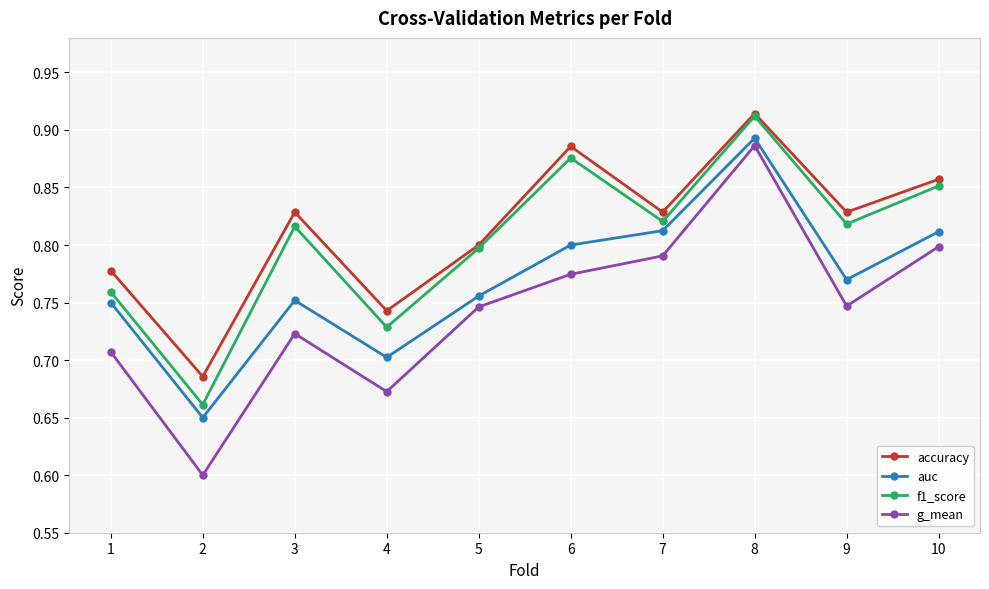

Count the number of categories in the chart.

10